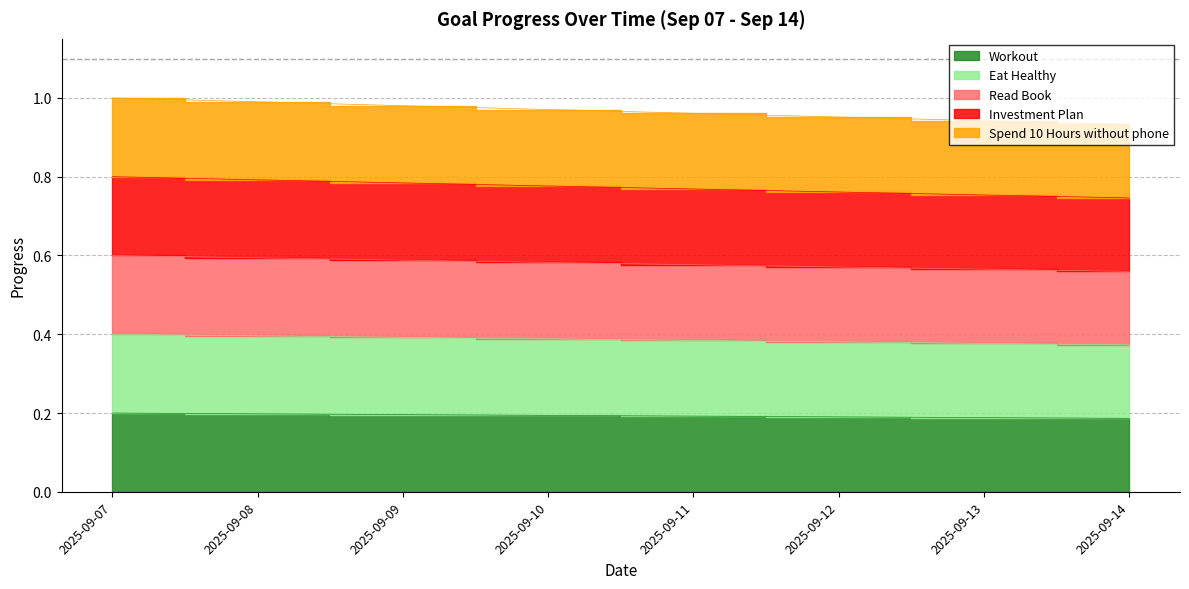

Which series changed the most between 2025-09-09 and 2025-09-10?

Spend 10 Hours without phone